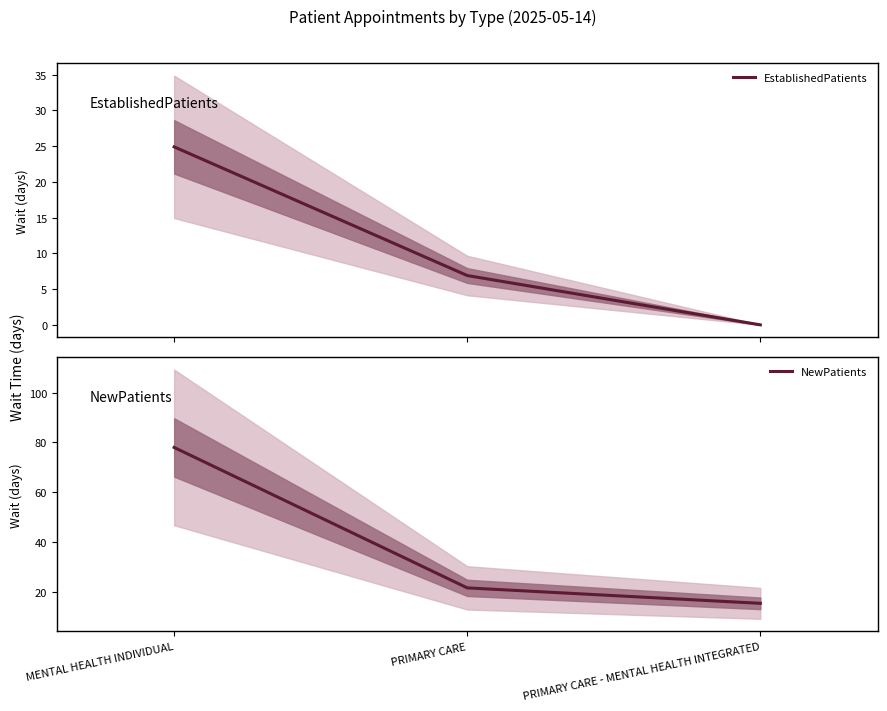

Which series has the widest spread of values?

NewPatients